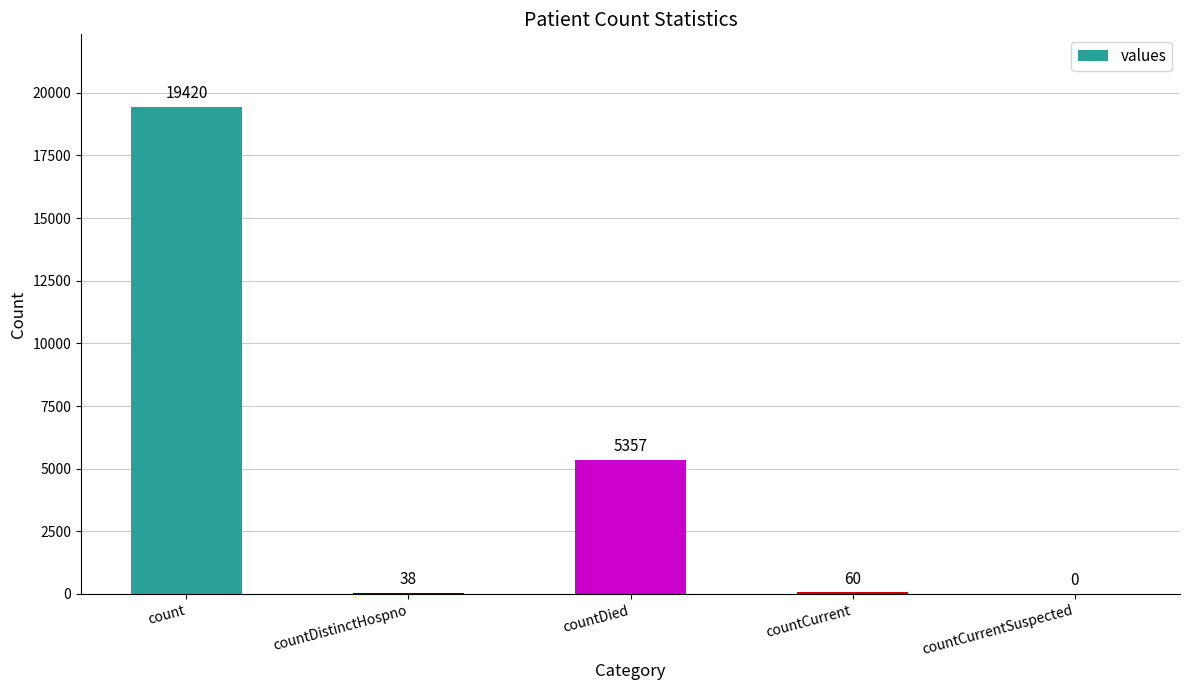

What is the maximum value shown in the chart?

19420